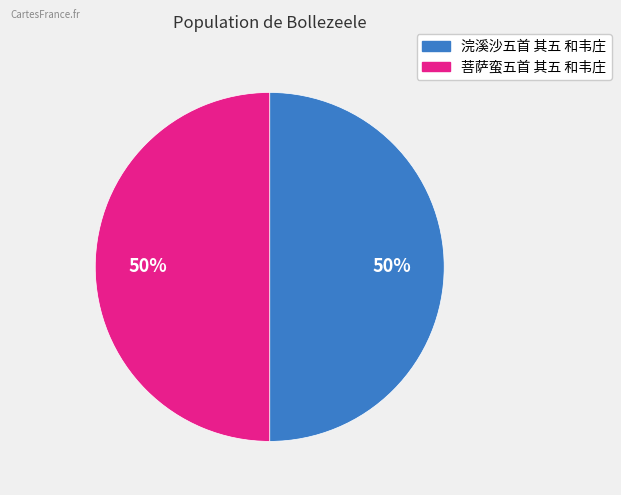

Approximately how many times larger is the value at 菩萨蛮五首 其五 和韦庄 compared to 浣溪沙五首 其五 和韦庄?

1.0